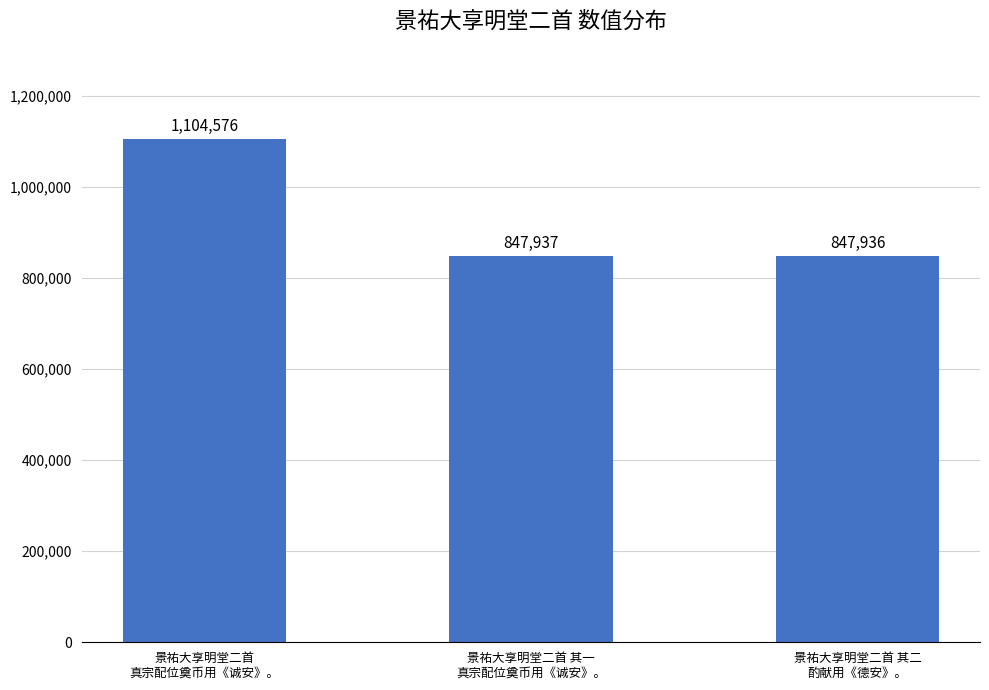

Is it true that the value at 景祐大享明堂二首
真宗配位奠币用《诚安》。 is 1104576?

True